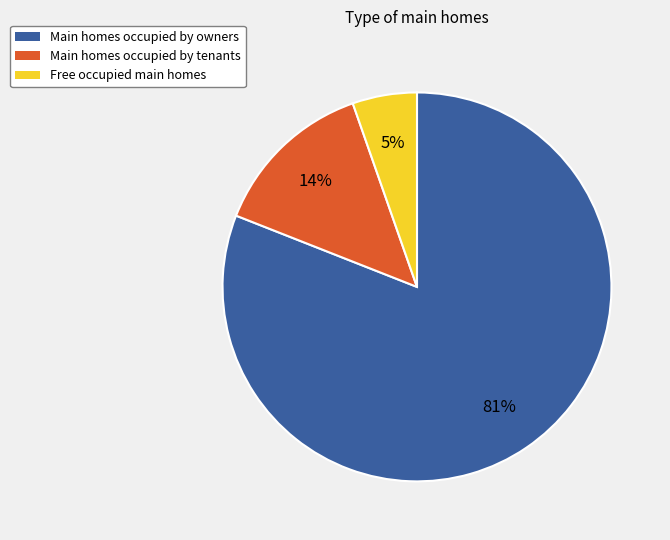

True or false: Main homes occupied by owners accounts for 81% of the total.

True